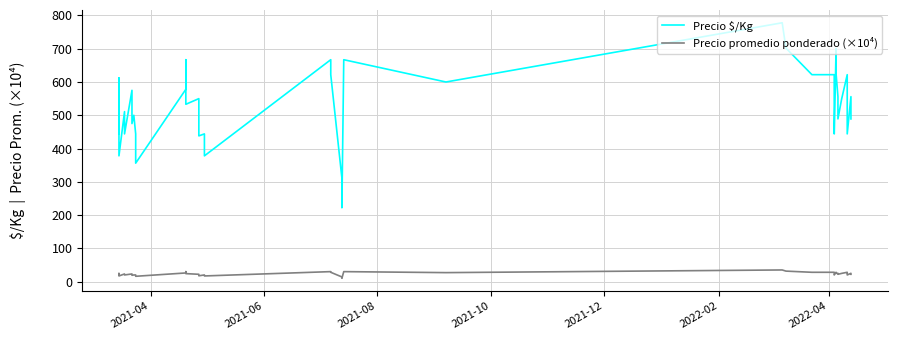

What are all the series names shown in the legend?

Precio $/Kg, Precio promedio ponderado (×10⁴)